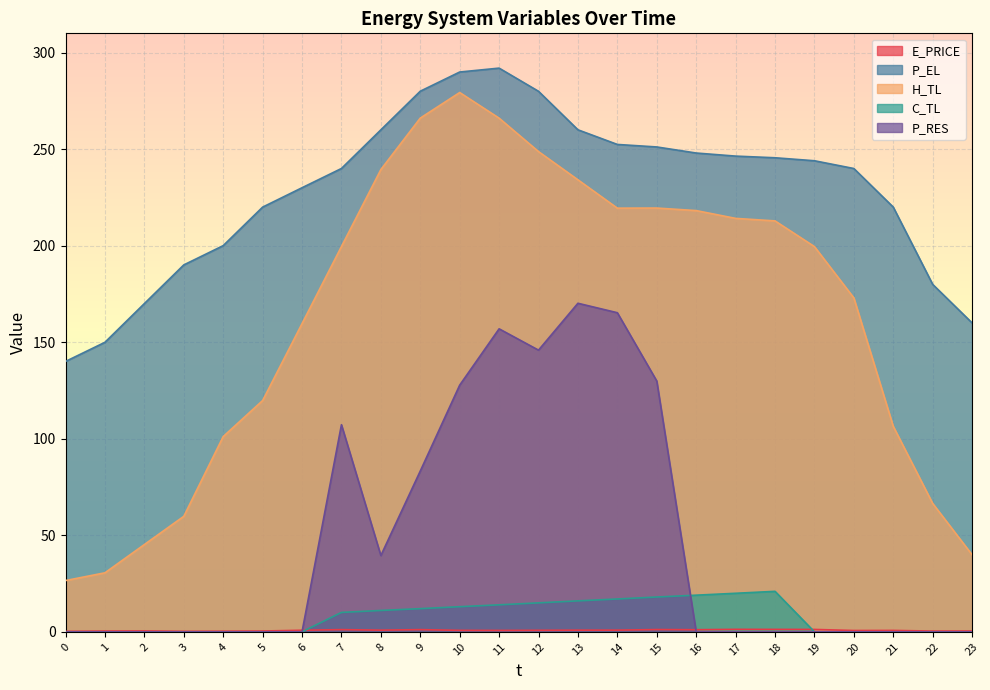

What are all the series names shown in the legend?

E_PRICE, P_EL, H_TL, C_TL, P_RES